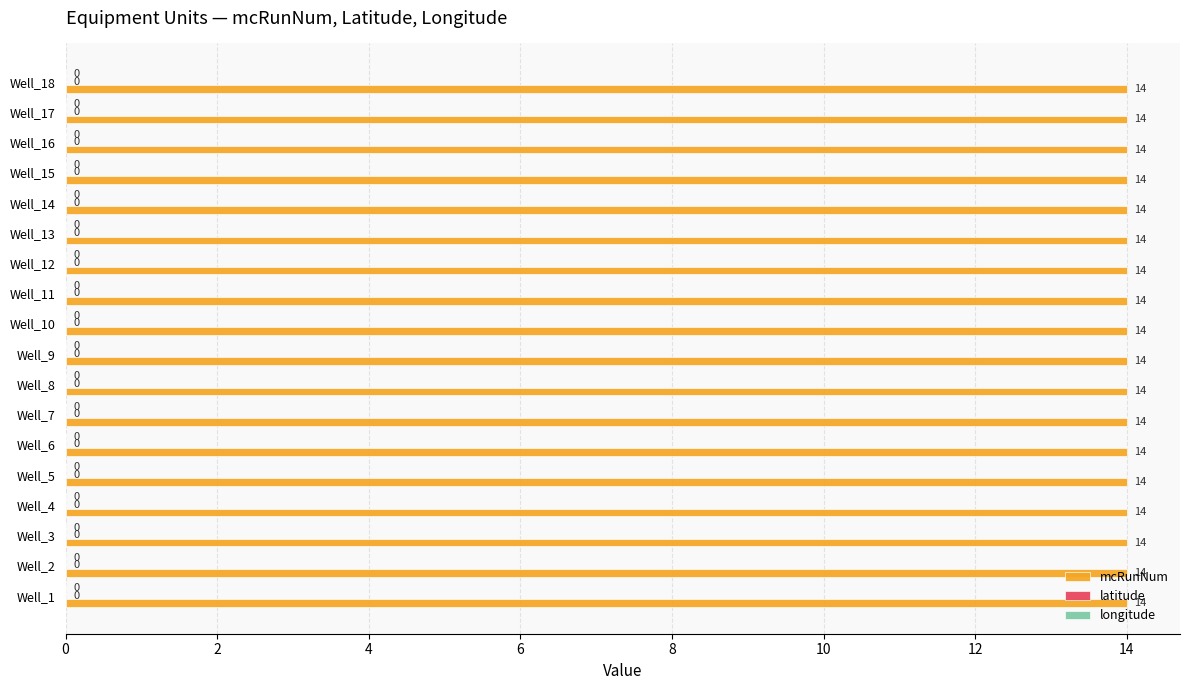

What is the total value across all series at Well_5?

14